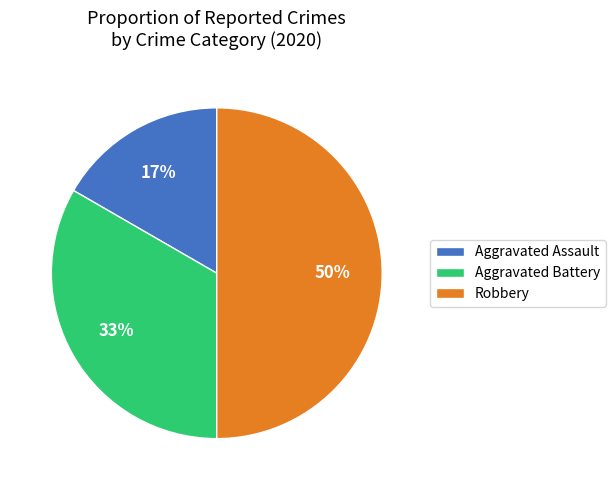

To the nearest percent, what is the combined percentage of Aggravated Assault and Aggravated Battery?

50%